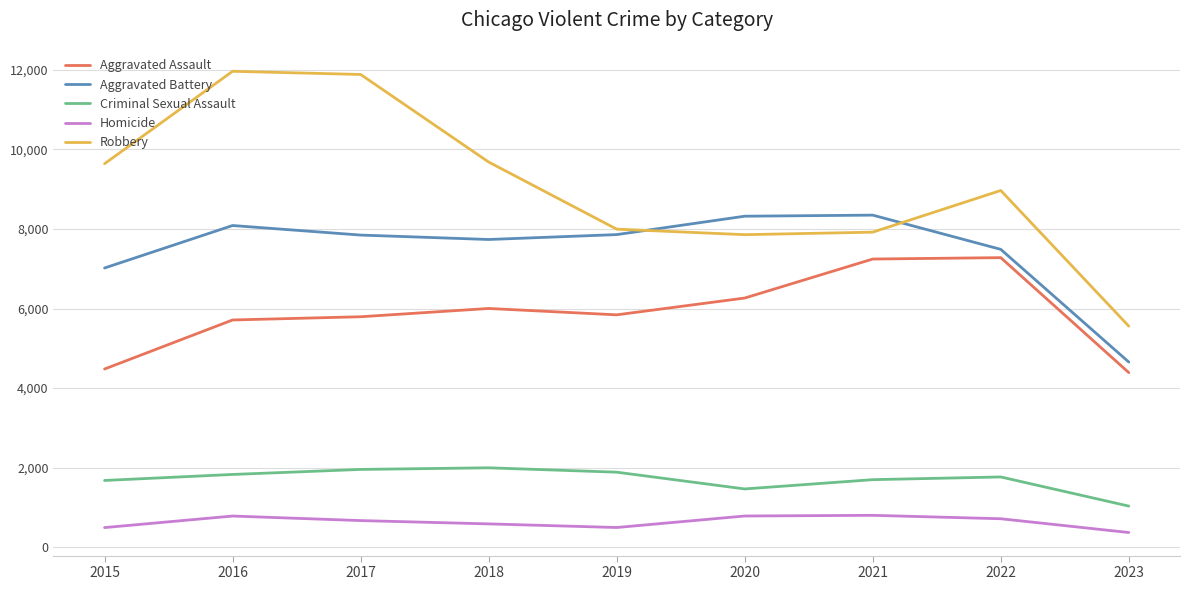

What is the smallest value displayed?

372